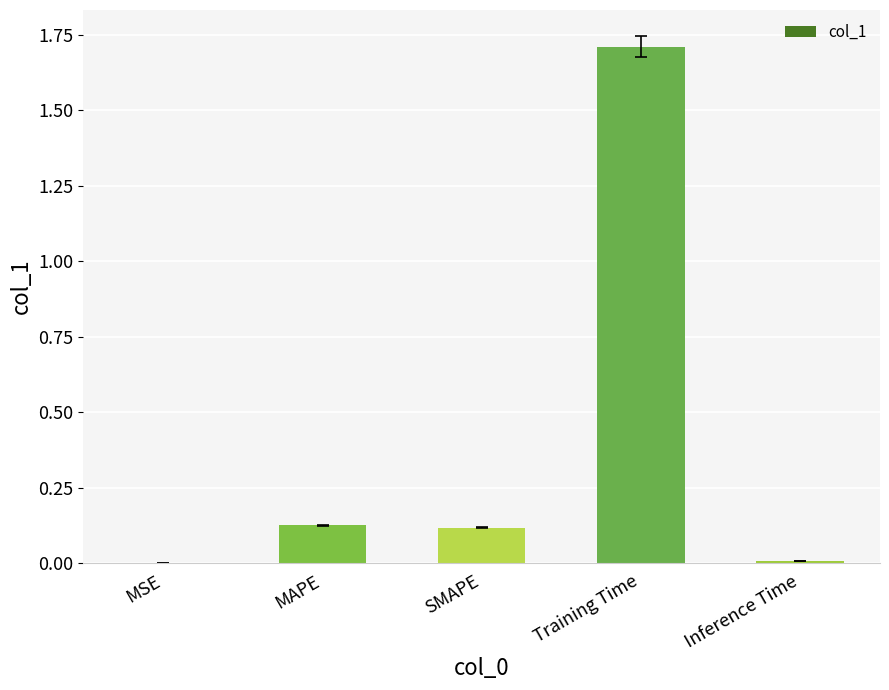

The value at SMAPE is 0.2. True or false?

False